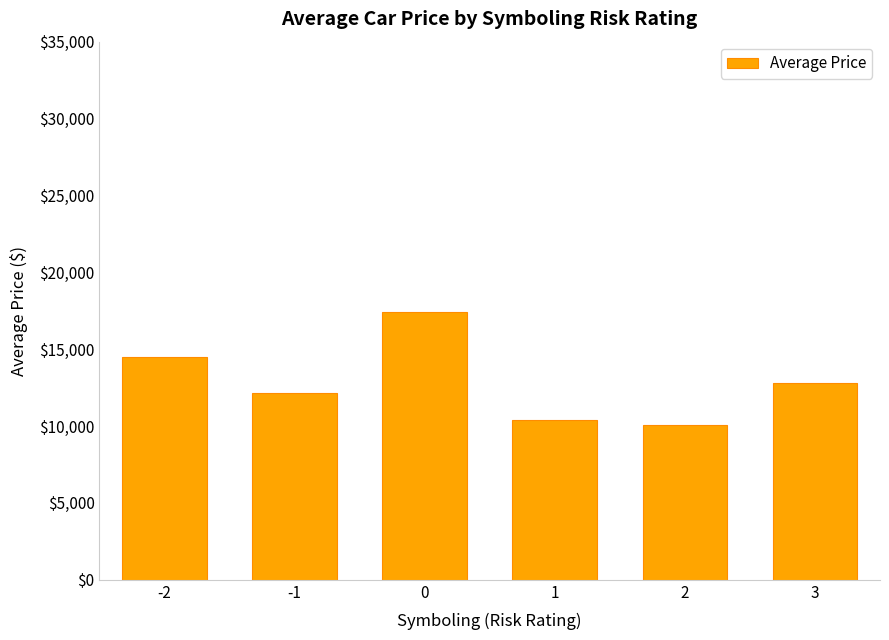

Rank the categories by value from lowest to highest.

2, 1, -1, 3, -2, 0